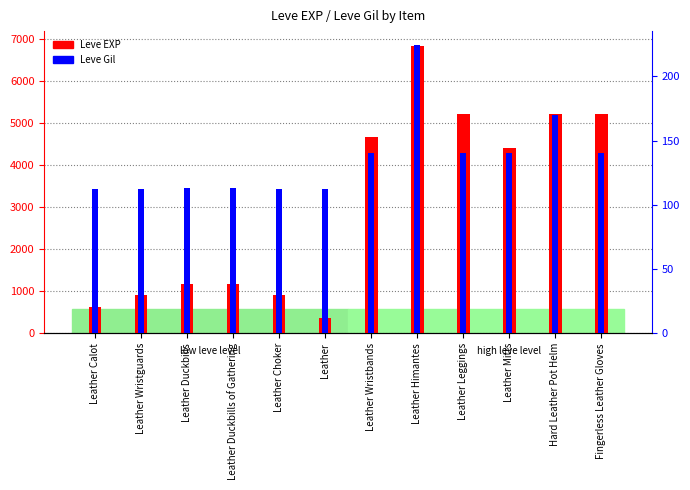

Where does the Leve Gil series first go above 140?

Leather Himantes